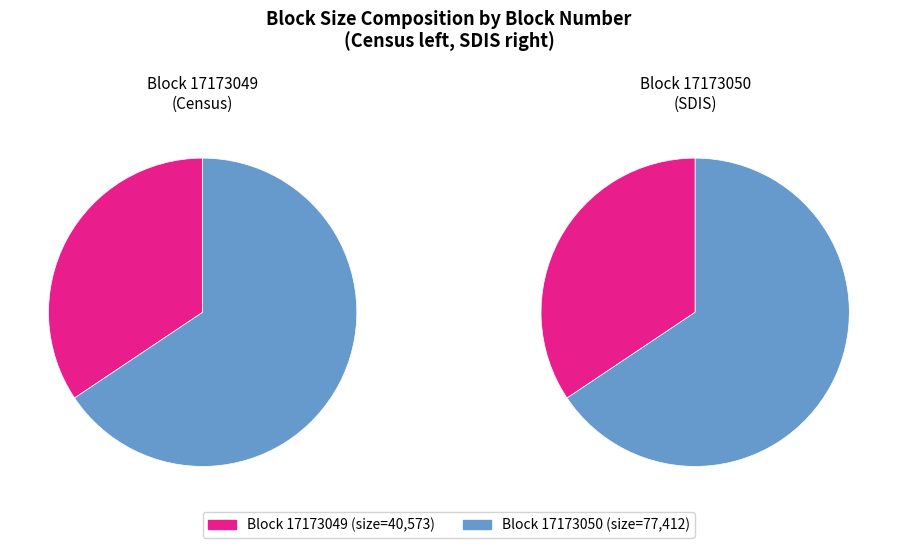

Count the number of slices in the pie.

2